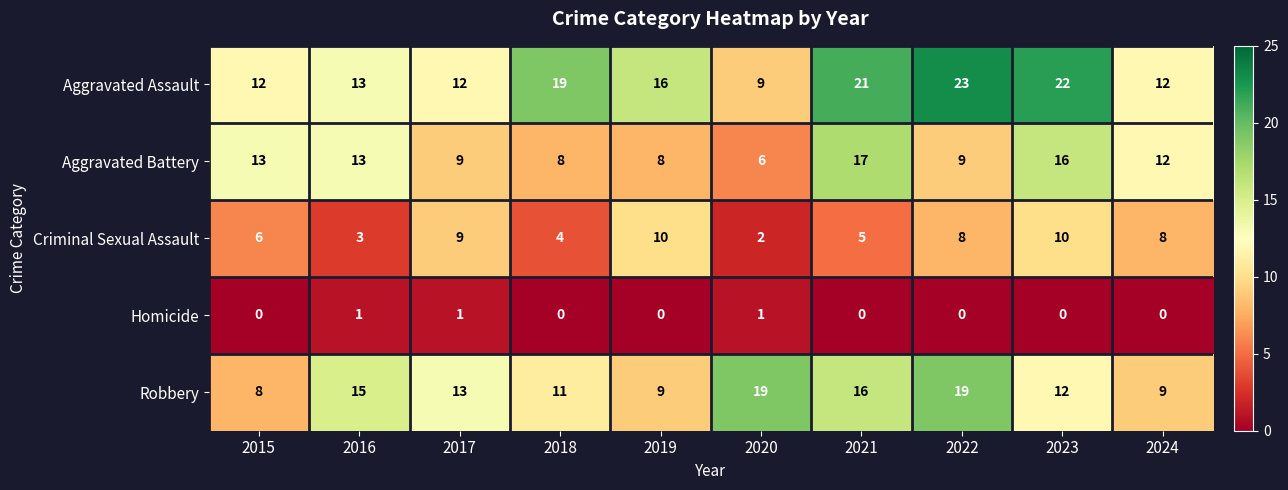

At which label does Robbery first exceed 13?

2016